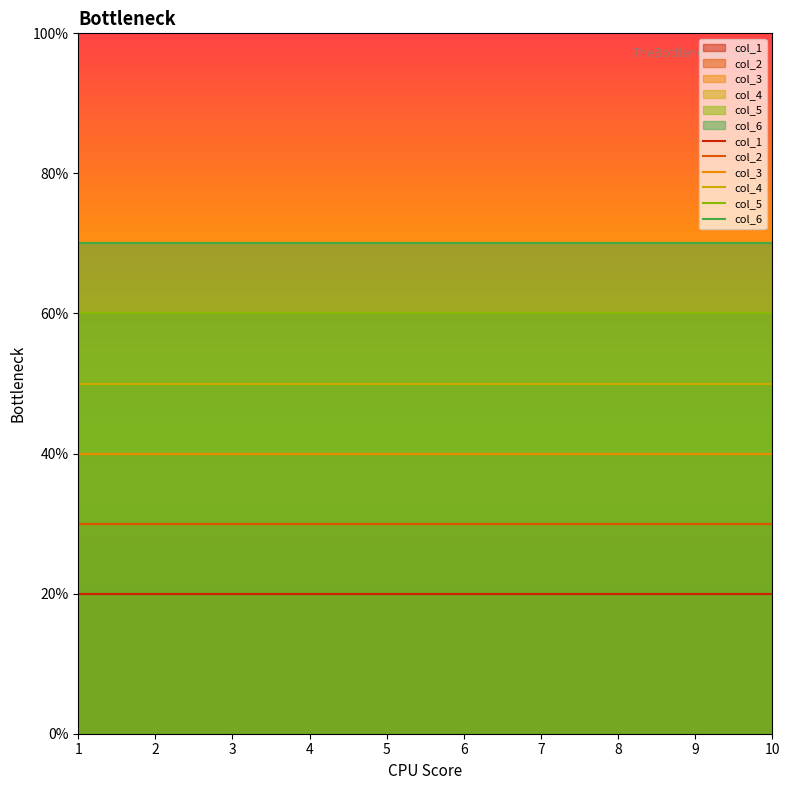

Does the chart have visible grid lines?

No